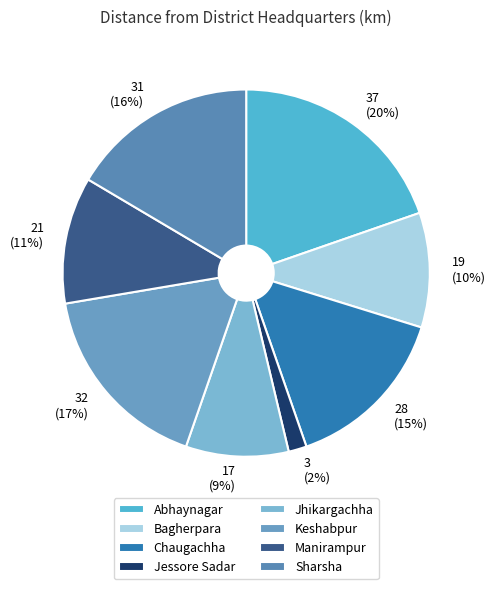

How many segments does this pie chart have?

8